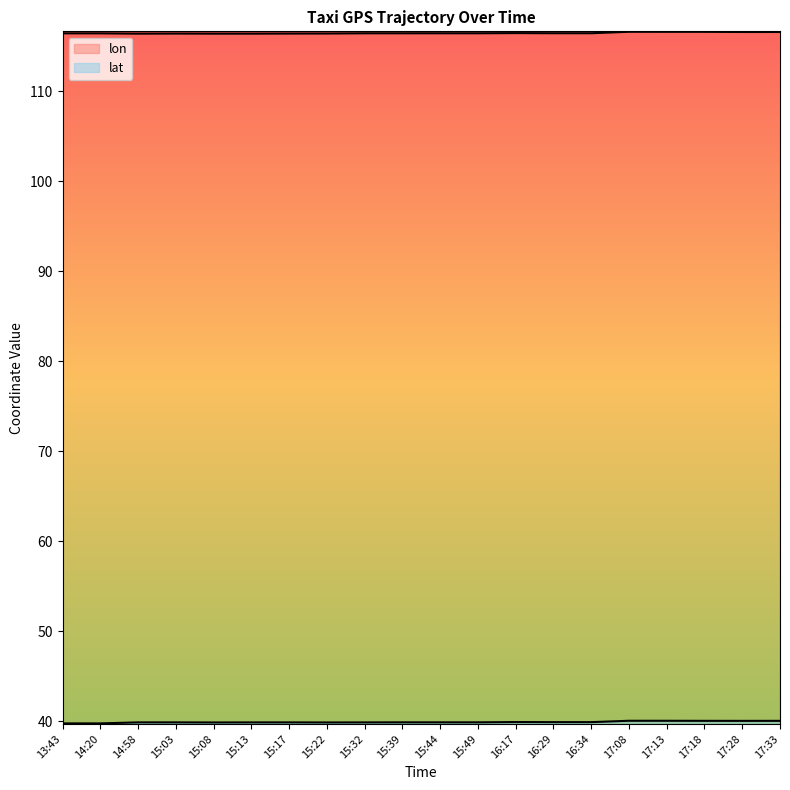

True or false: lon has more than 1 points higher than both neighbors.

True